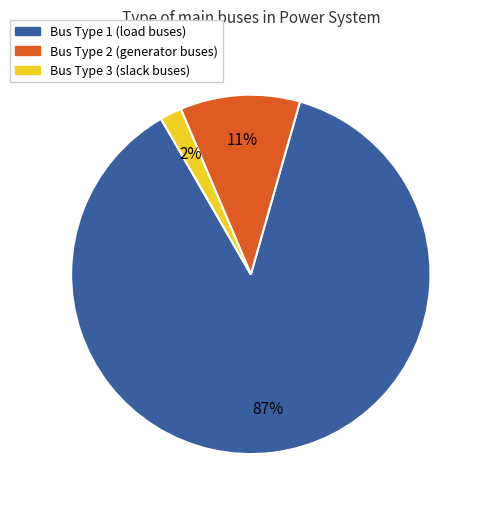

Is there a majority slice in this chart?

Yes